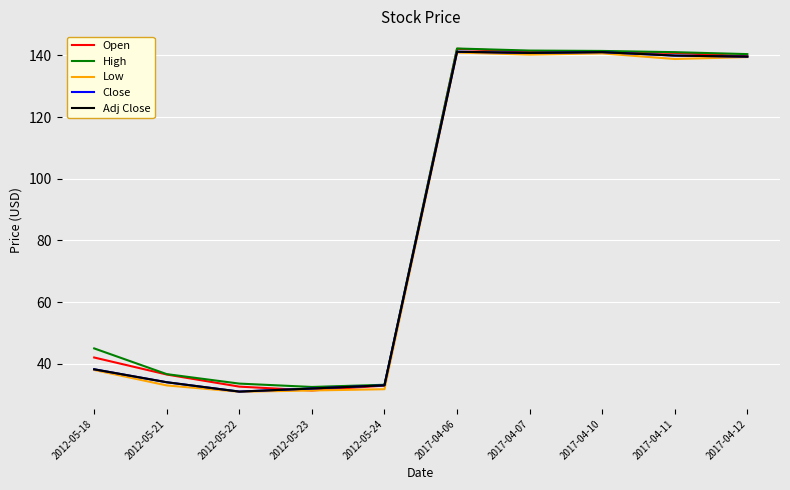

Does the chart display data point markers on the line(s)?

No